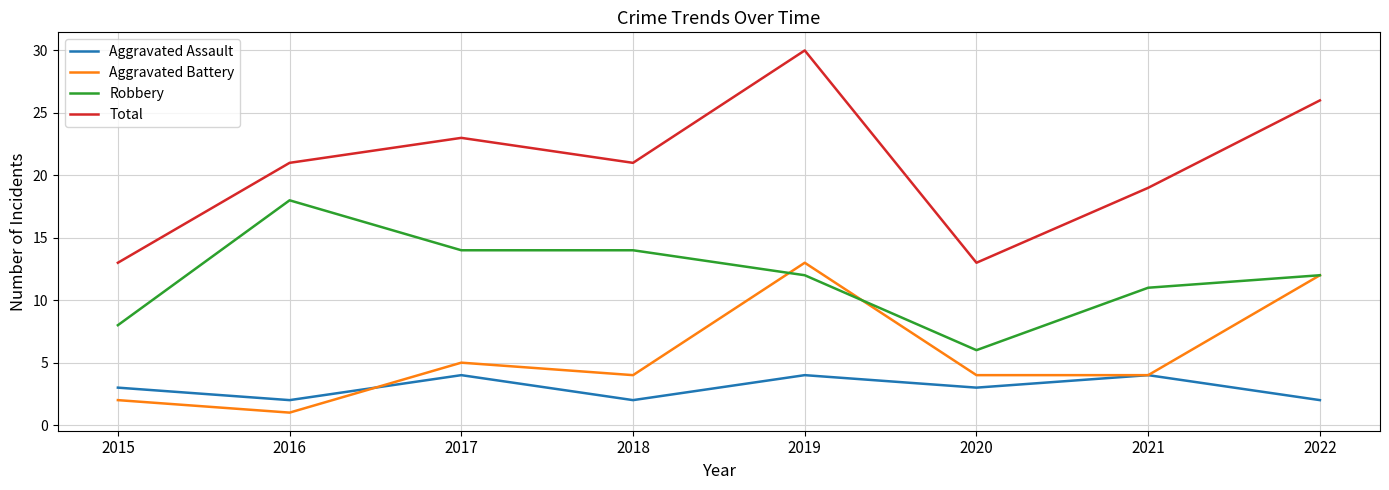

How many interior local peaks does the Total series have?

2